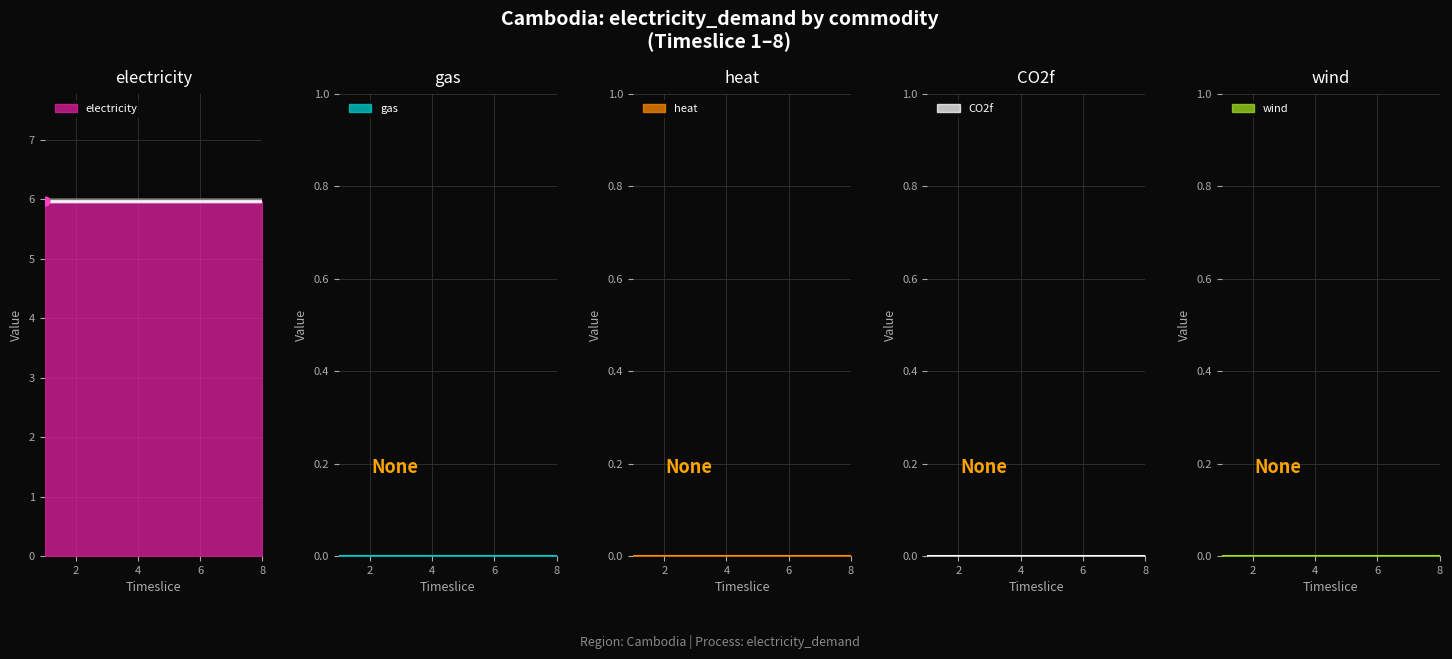

Which series has the widest spread of Y values?

electricity